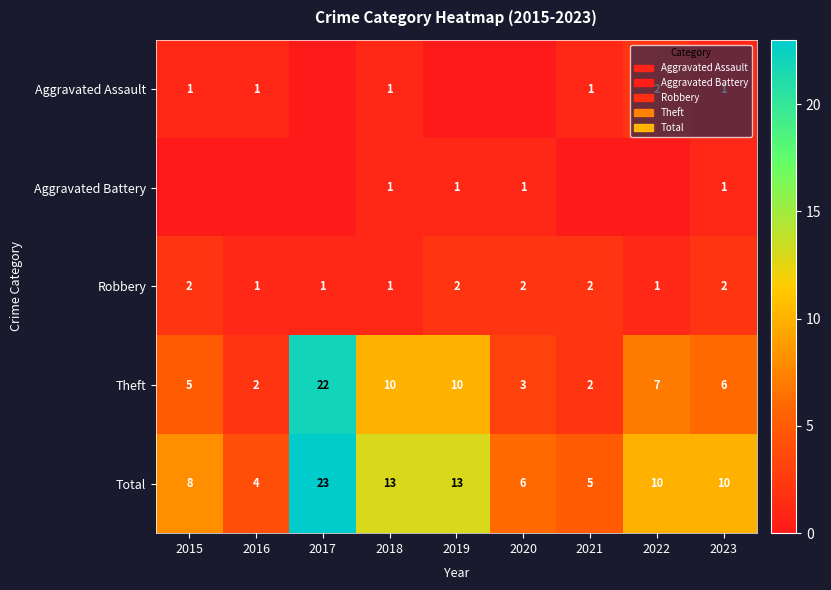

At which label does Total reach its minimum?

2016